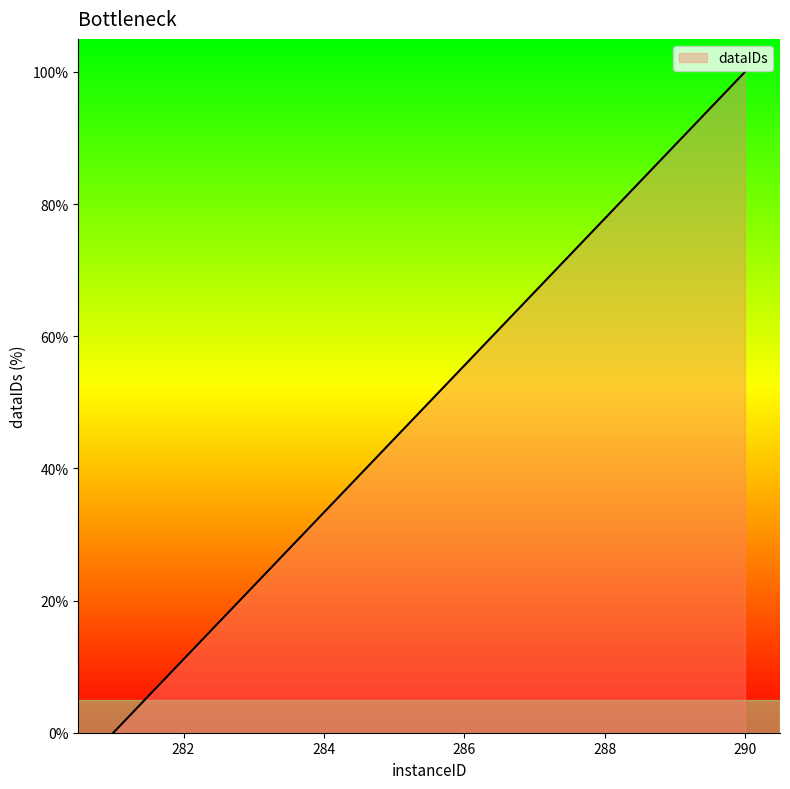

What is the difference between the maximum and minimum values?

100.0